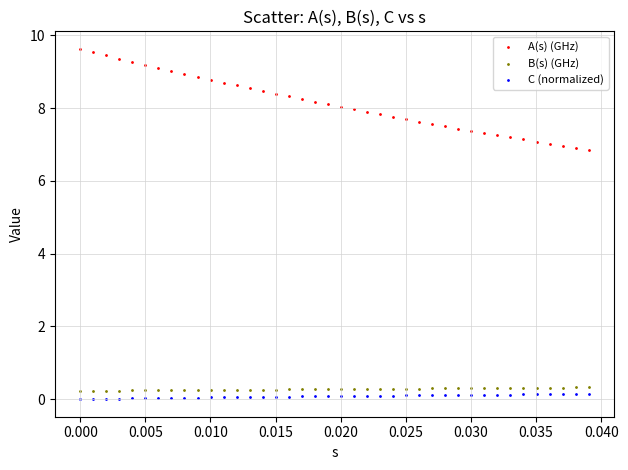

Across all data points, what is the range of Y values (max minus min)?

9.6